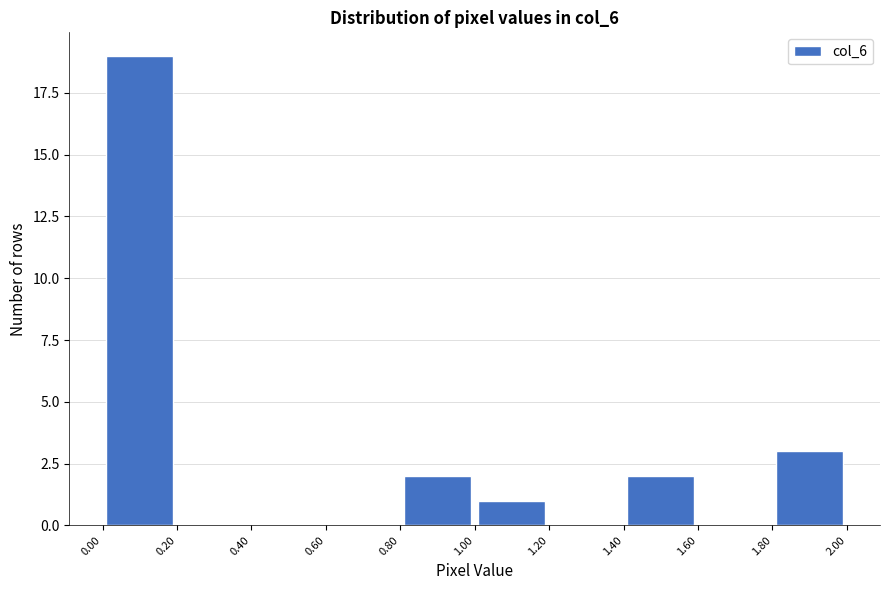

Reading left to right, transcribe this chart: for each bar, give the range it covers on the x-axis and its height. The values are not printed on the chart, so give them approximately, as read against the axis.

0.00 to 0.20: 19
0.20 to 0.40: 0
0.40 to 0.60: 0
0.60 to 0.80: 0
0.80 to 1.00: 2
1.00 to 1.20: 1
1.20 to 1.40: 0
1.40 to 1.60: 2
1.60 to 1.80: 0
1.80 to 2.00: 3